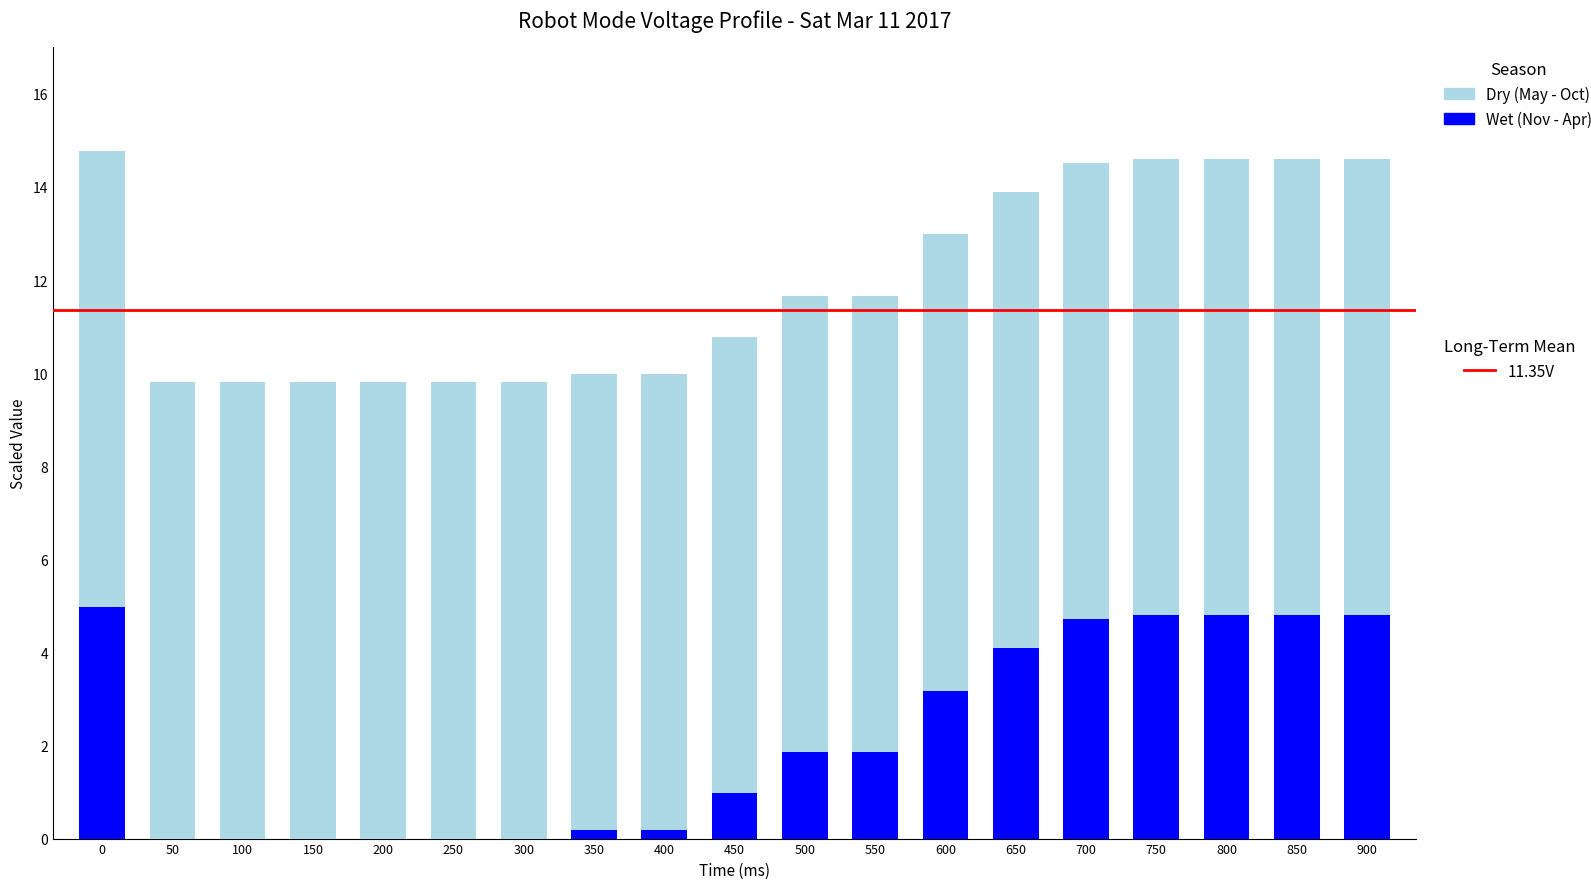

What is the total value across all series at 200?

9.8